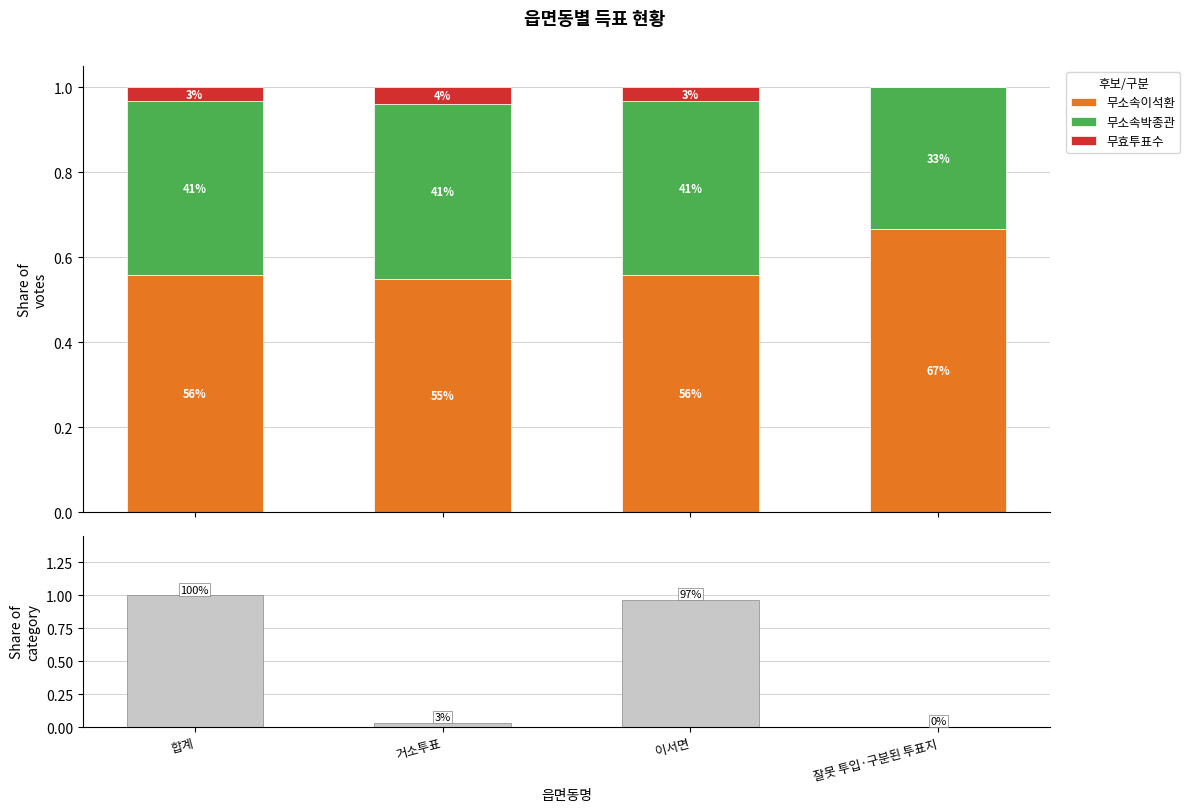

What is the sum of all 비율 values?

2.0